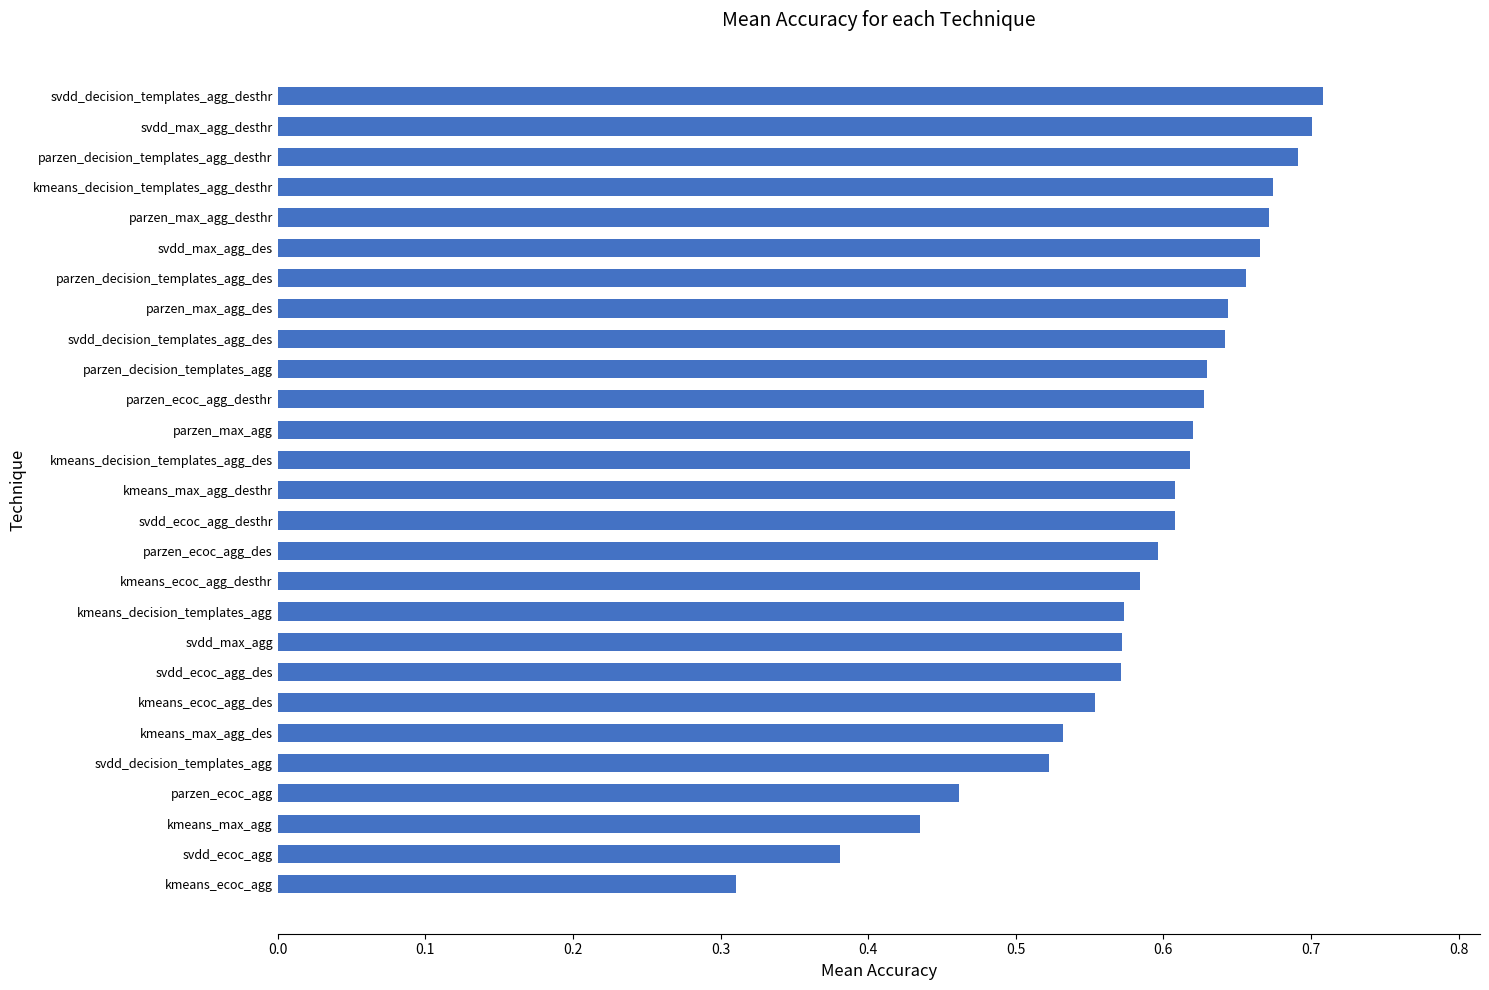

What is the label of the 3rd bar from the top?

parzen_decision_templates_agg_desthr